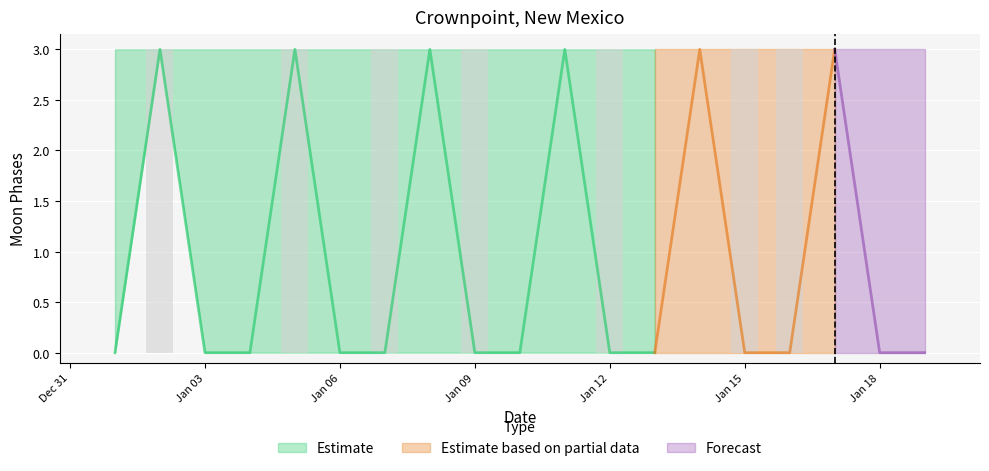

The Moon Phases Mid series shows -2 at 2022-01-07. True or false?

False